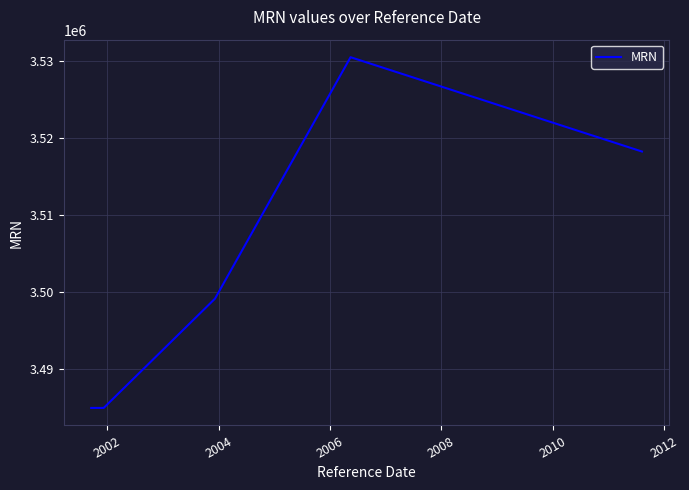

True or false: there are more than 0 points higher than both neighbors.

True